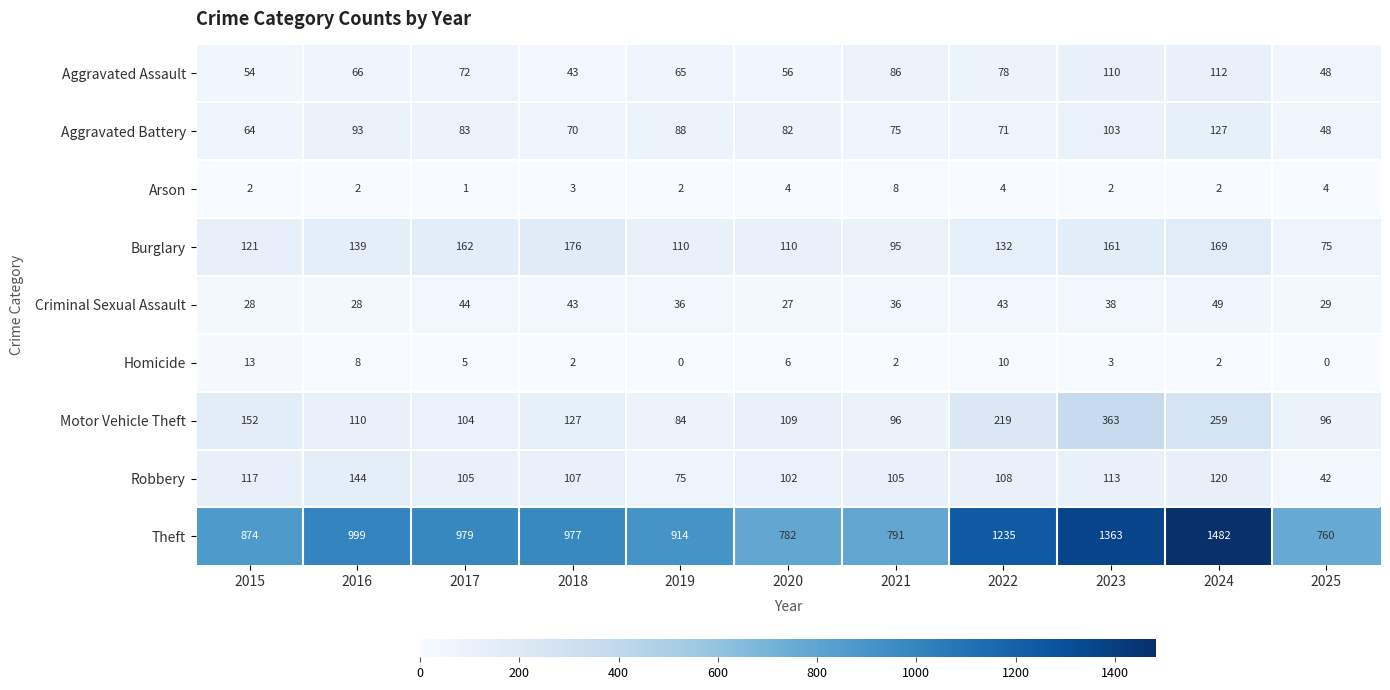

What is the difference between the highest and lowest values at 2015?

872